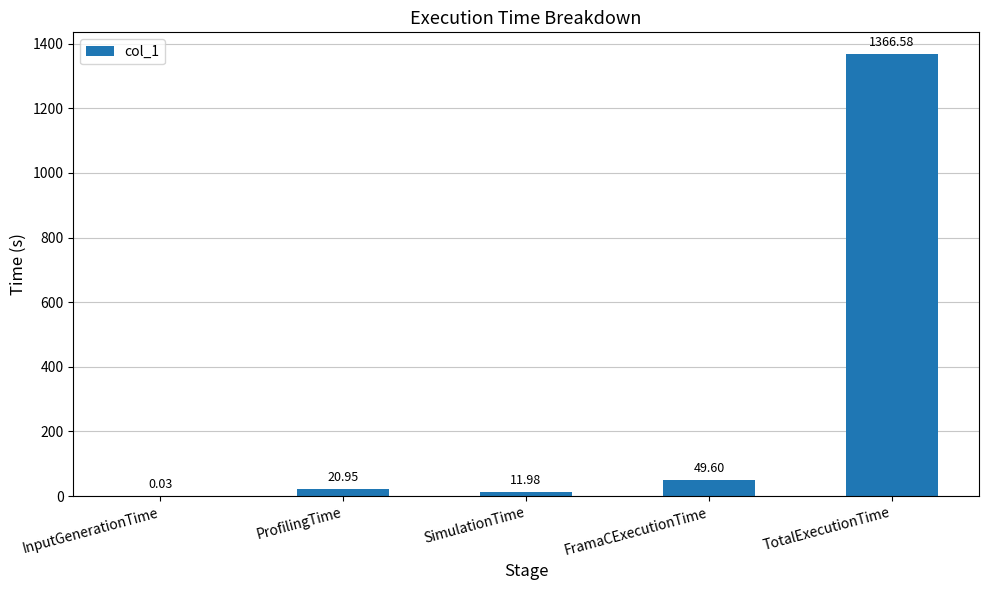

What is the sum of all values?

1449.1